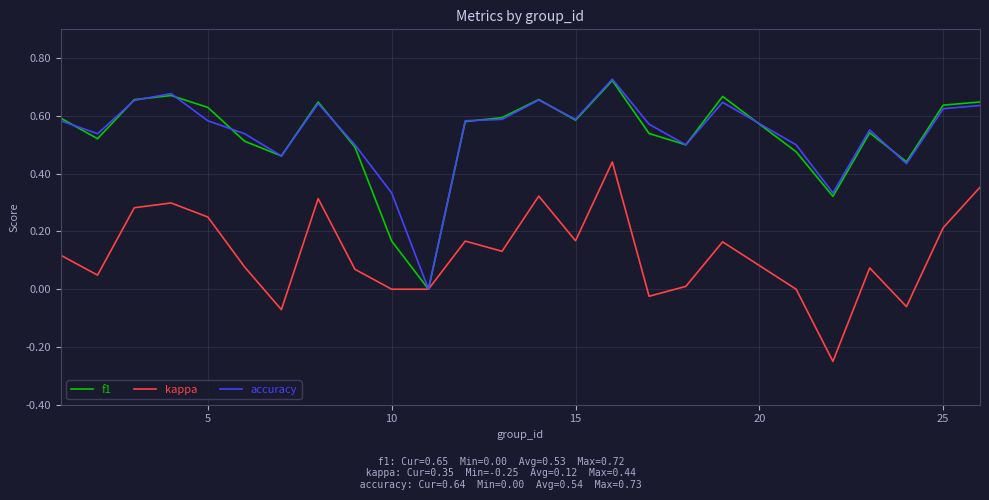

What are all the series names shown in the legend?

f1, kappa, accuracy